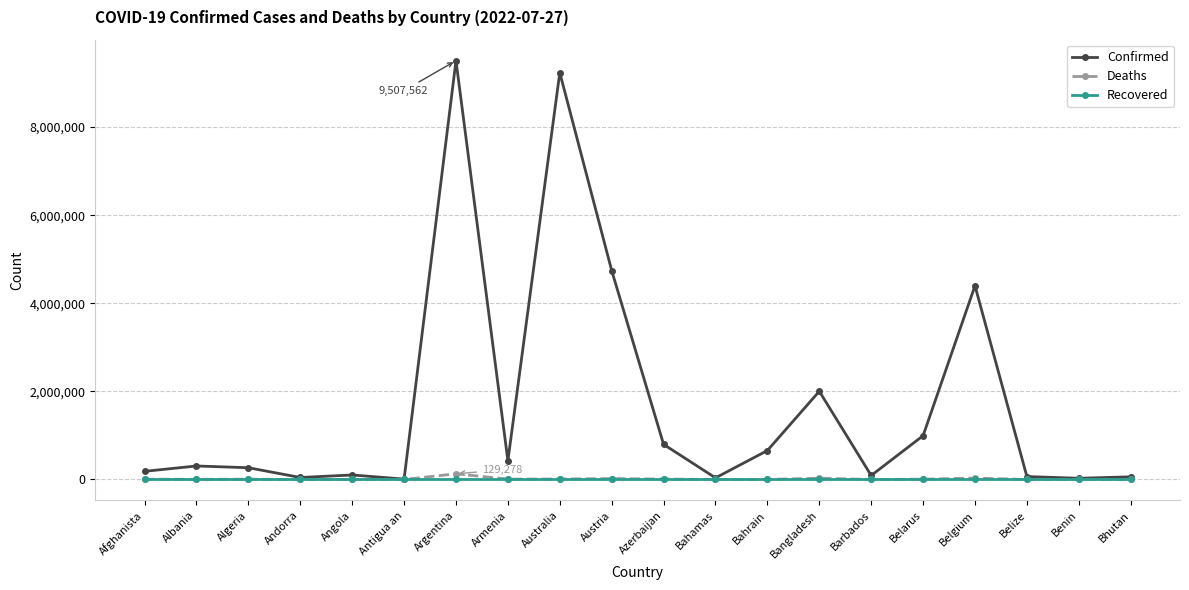

What is the total value across all series at Antigua an?

8885